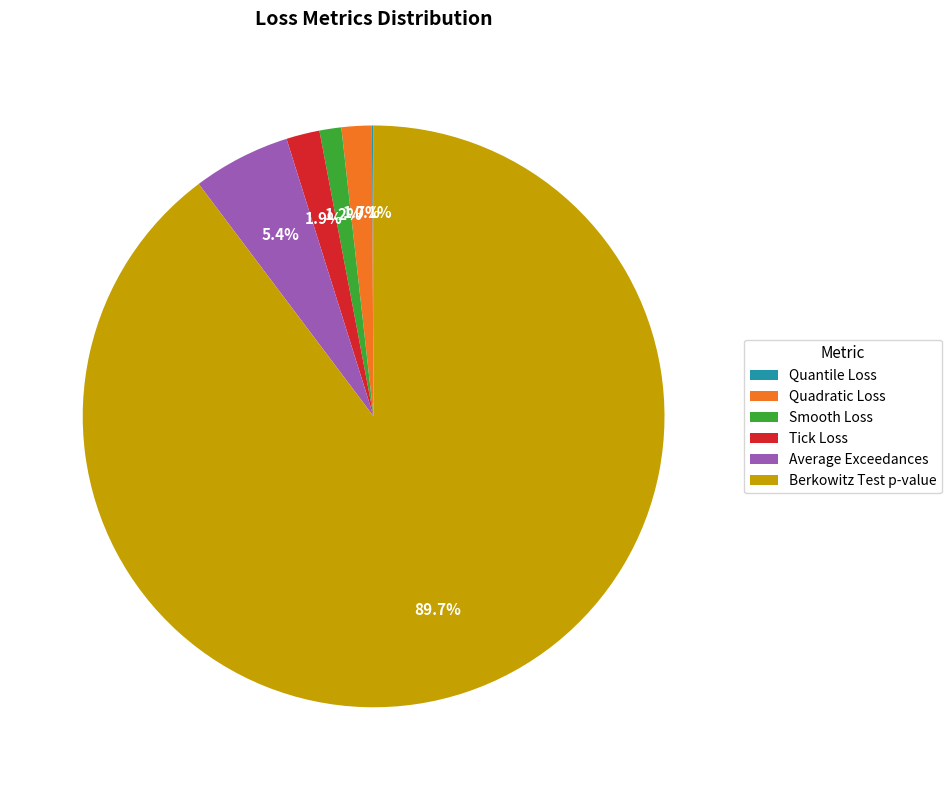

Which has a higher value, Smooth Loss or Berkowitz Test p-value?

Berkowitz Test p-value